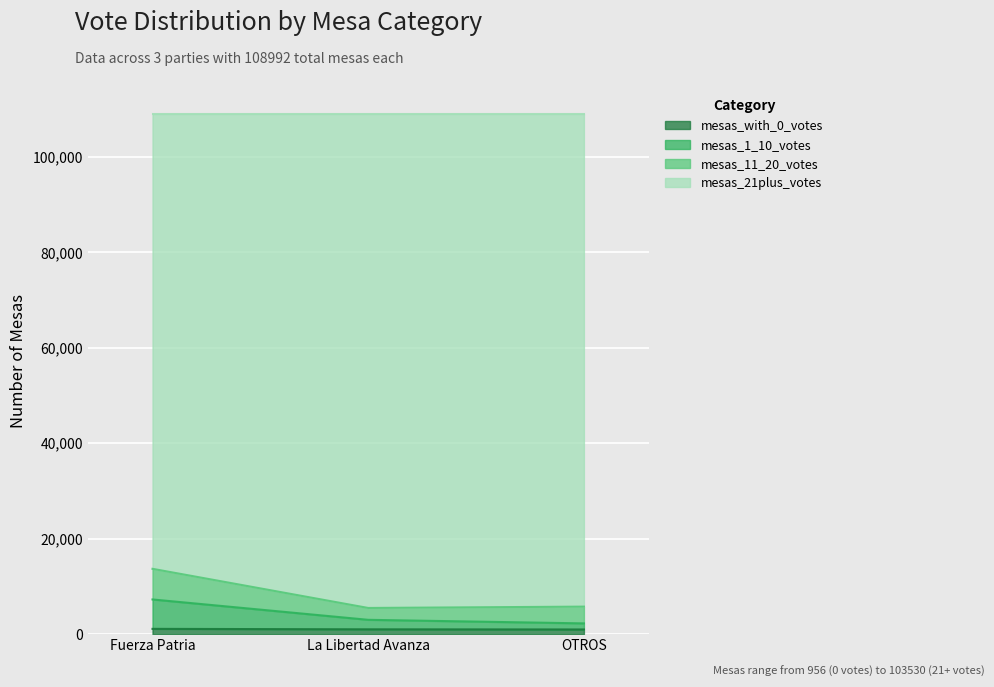

Count the number of categories in the chart.

3